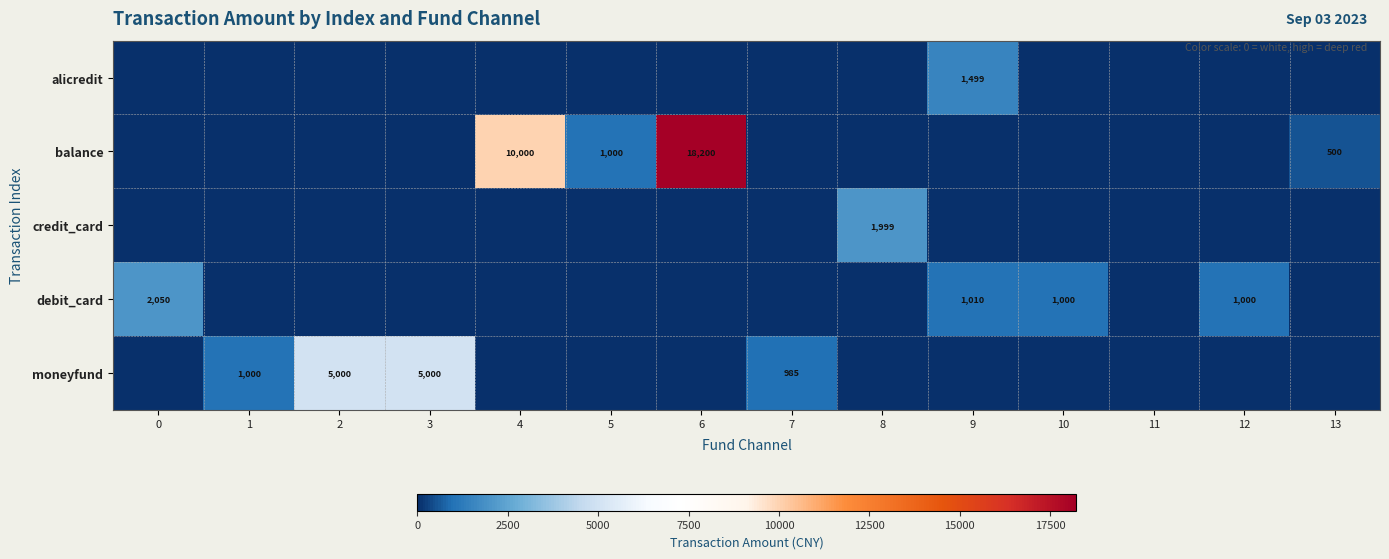

The debit_card series shows 2050 at 0. True or false?

True